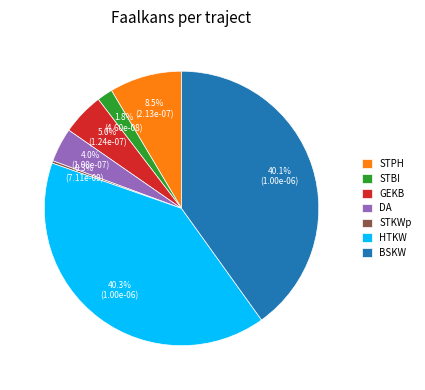

Which has a higher value, STBI or GEKB?

GEKB